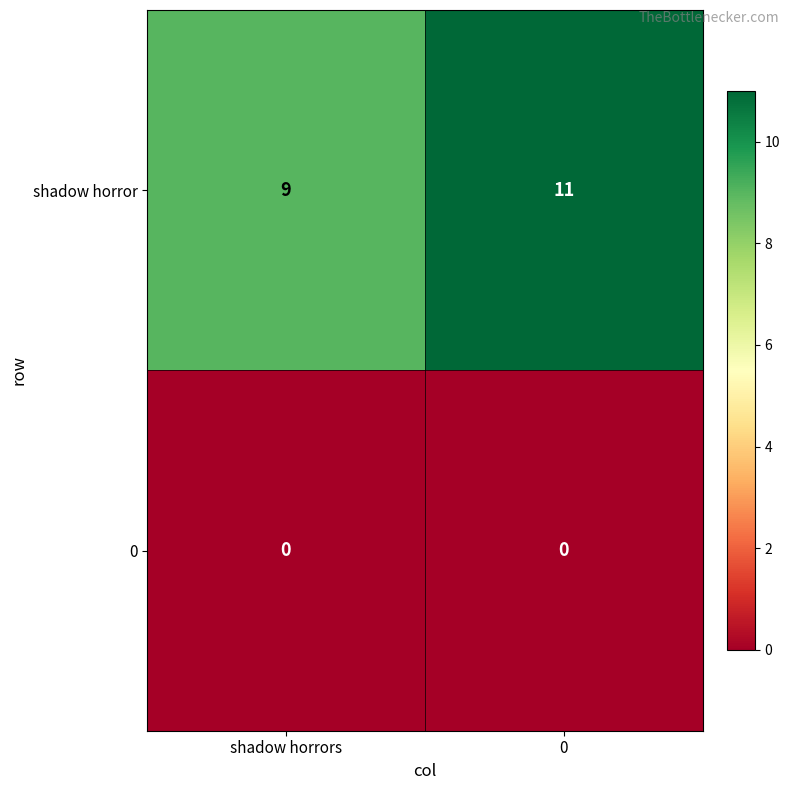

List the series in order of their peak value, highest first.

shadow horror, 0